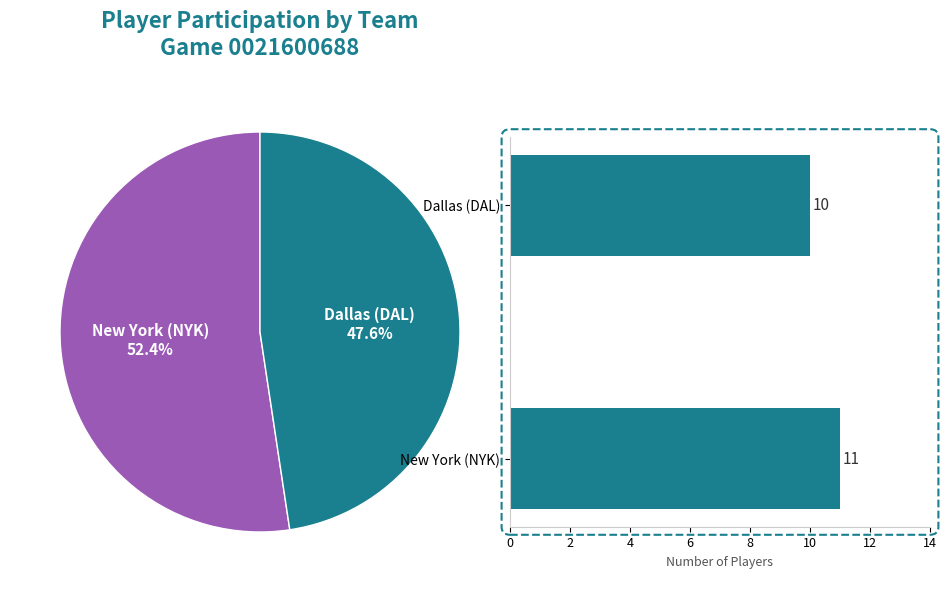

Which category accounts for the majority?

New York (NYK)